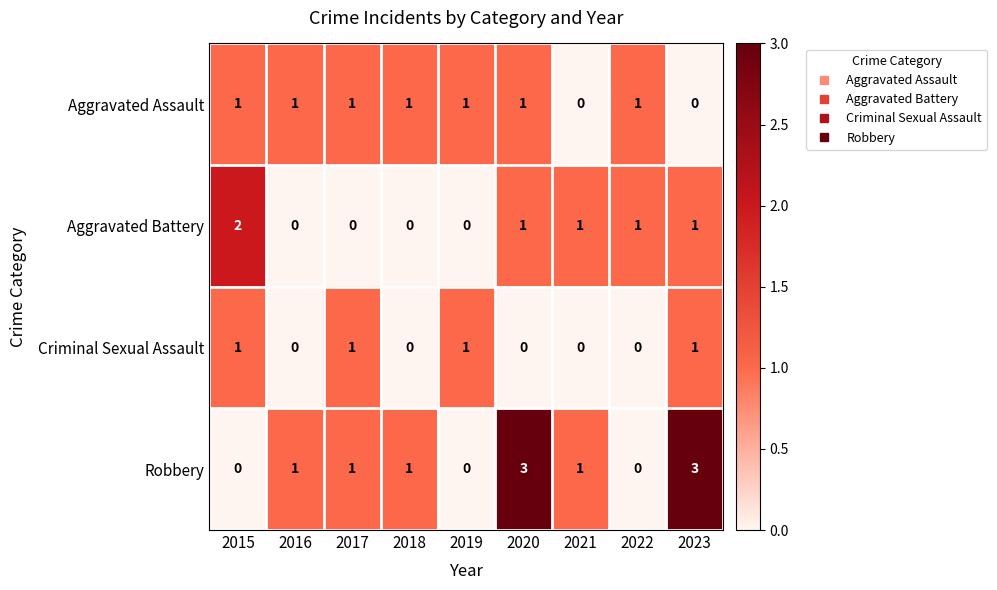

List the series in order of their overall mean, highest first.

Robbery, Aggravated Assault, Aggravated Battery, Criminal Sexual Assault